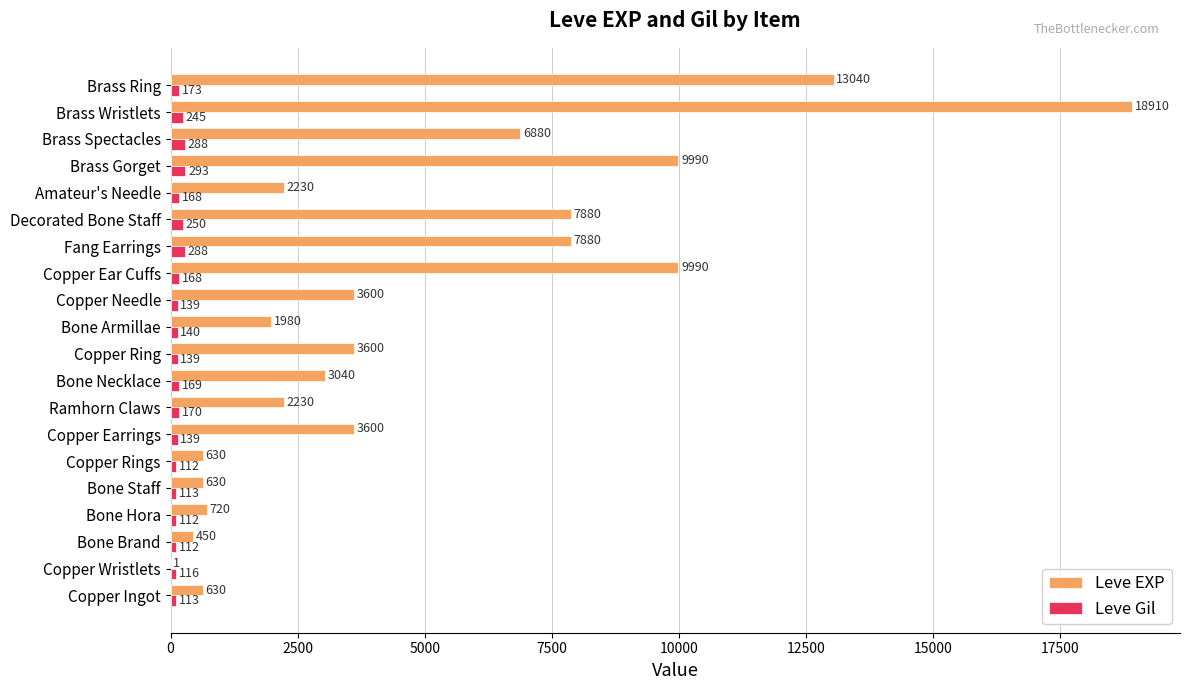

What is the maximum value for Leve Gil?

293